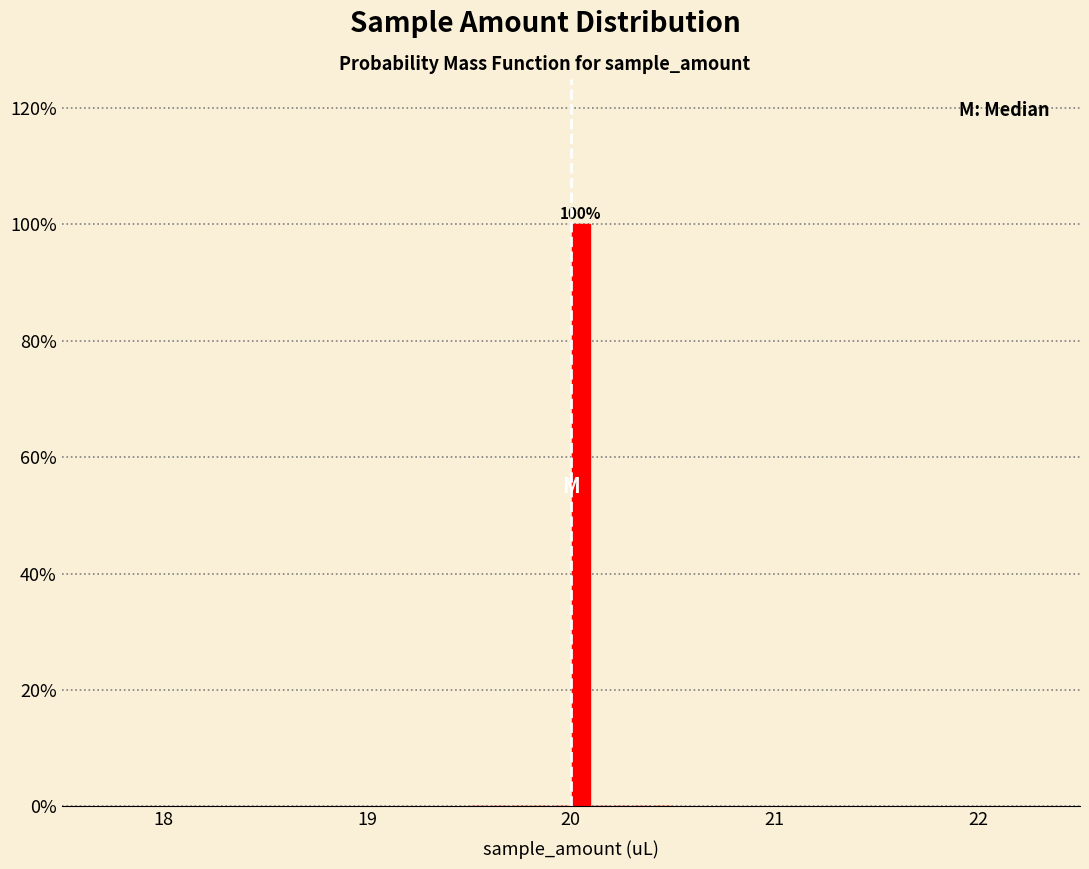

Read against the x-axis, roughly where is the centre of the tallest bar?

20.1